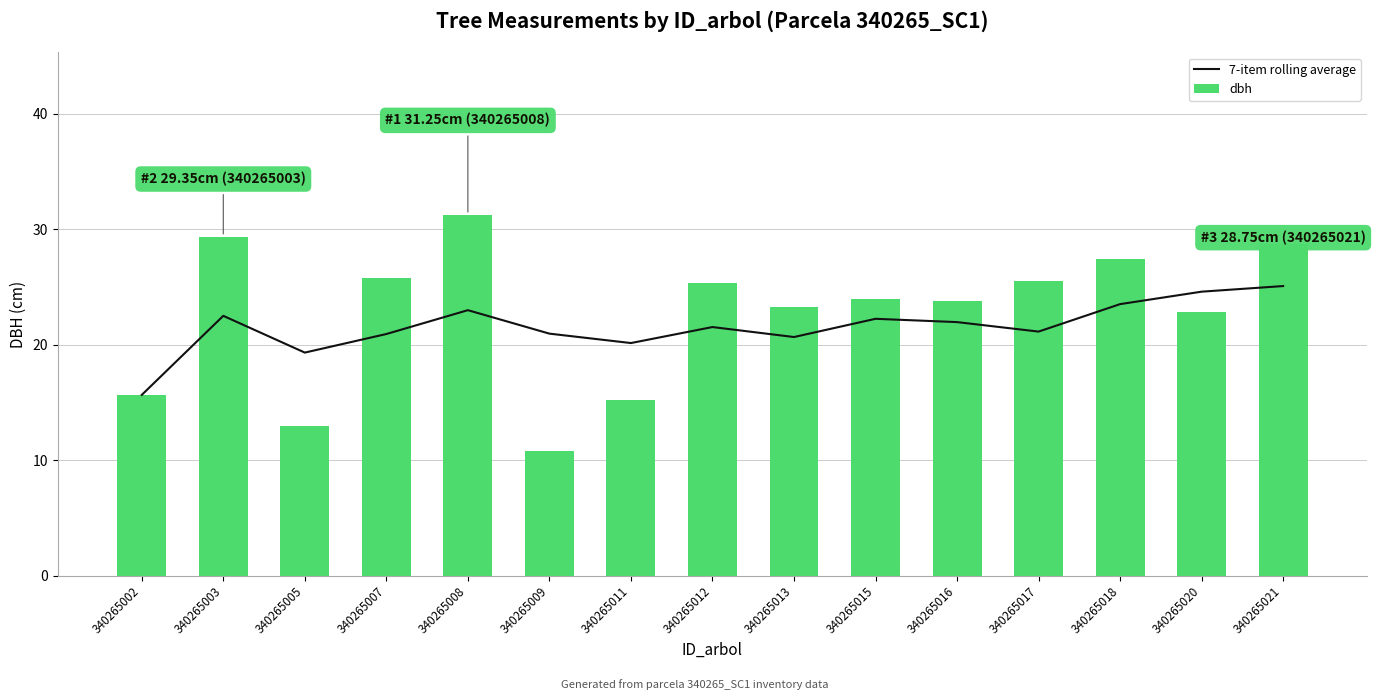

The 7-item rolling average series shows 5.2 at 340265015. True or false?

False